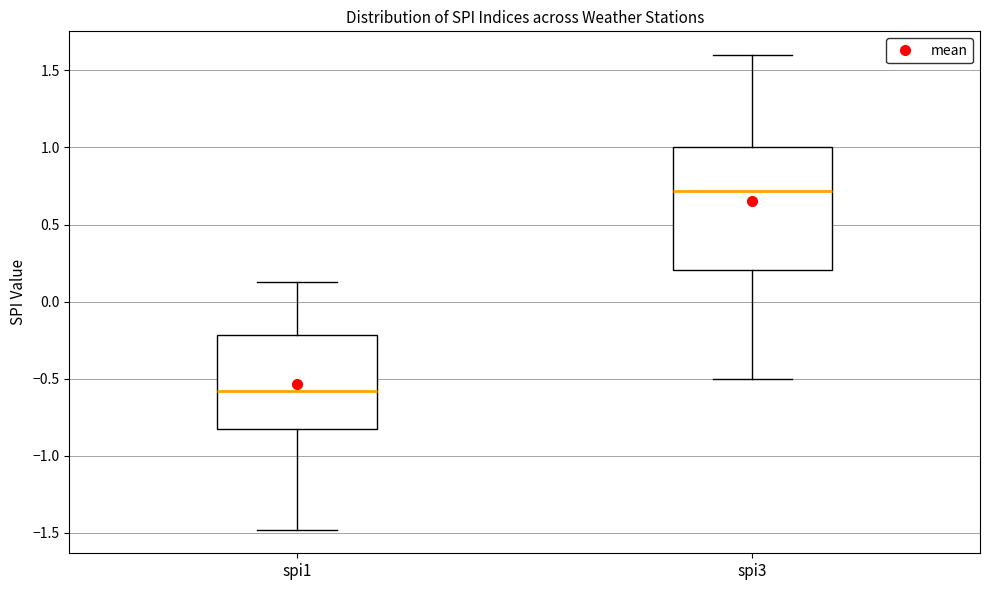

Which box has the lowest median line?

spi1